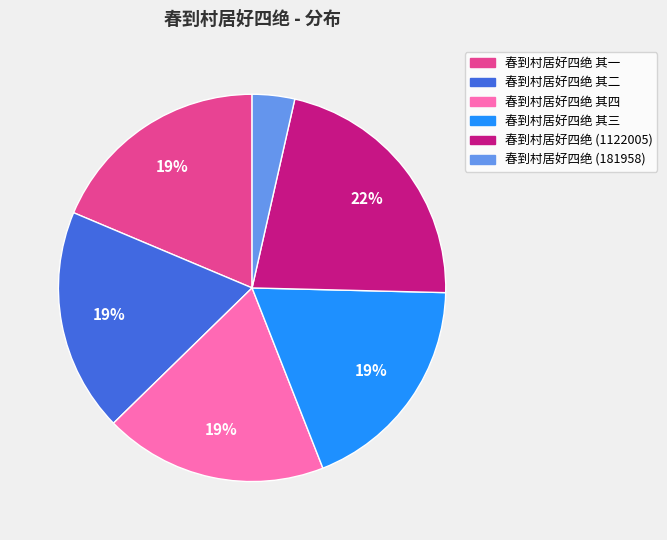

To the nearest percent, what is the difference between the largest and smallest slice percentages?

18%